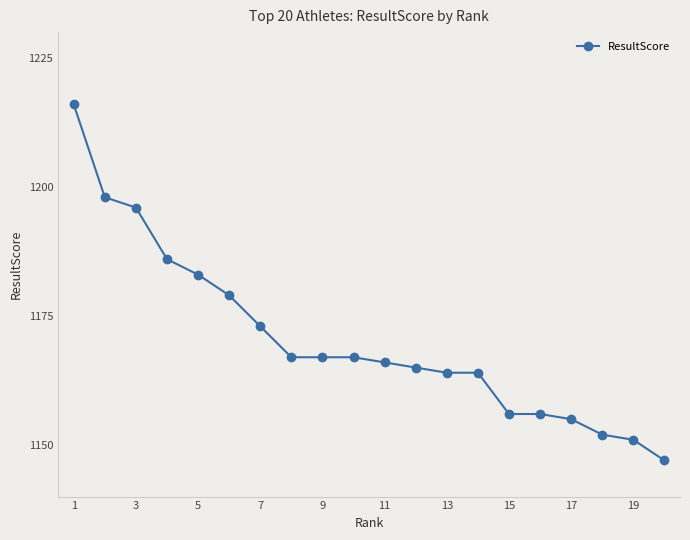

What is the value of the 18th point from the left?

1152